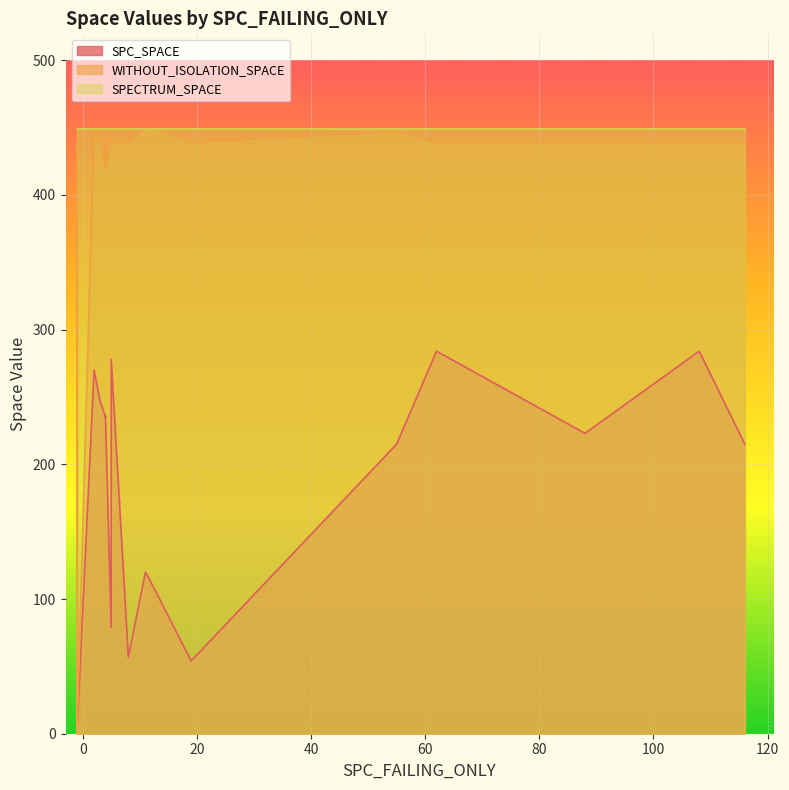

Rank the series by their average value, from lowest to highest.

SPC_SPACE, WITHOUT_ISOLATION_SPACE, SPECTRUM_SPACE